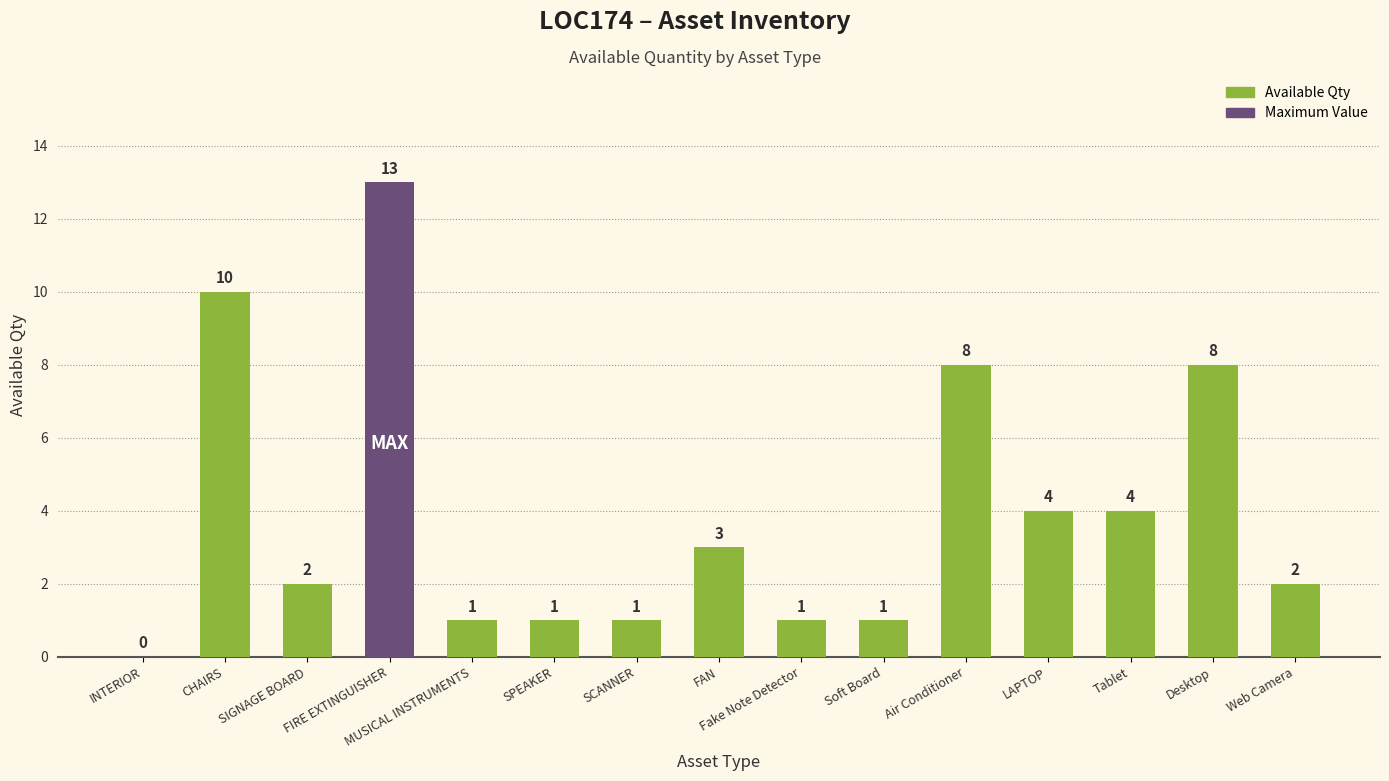

What is the sum of all values?

59